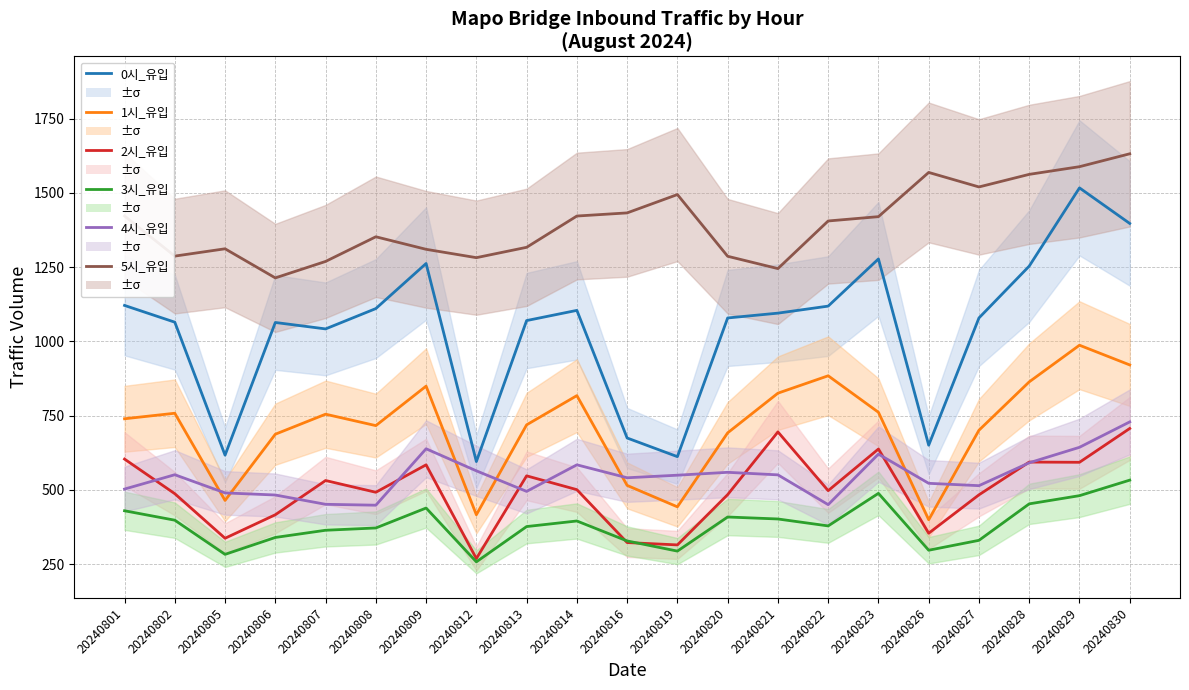

What is the total value across all series at 20240812?

3383.6